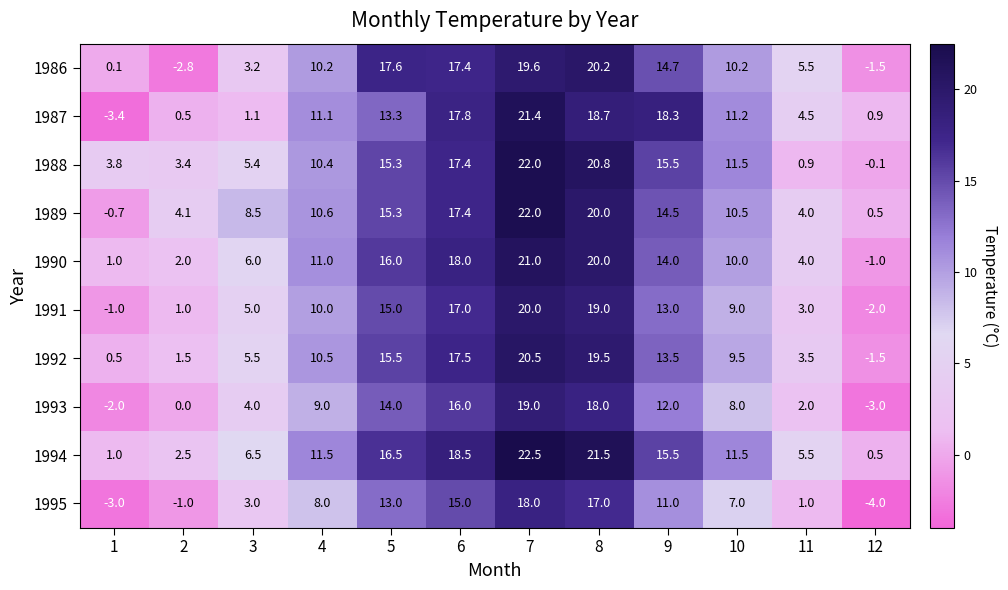

What is the difference between the 1993 values at 5 and 12?

17.0